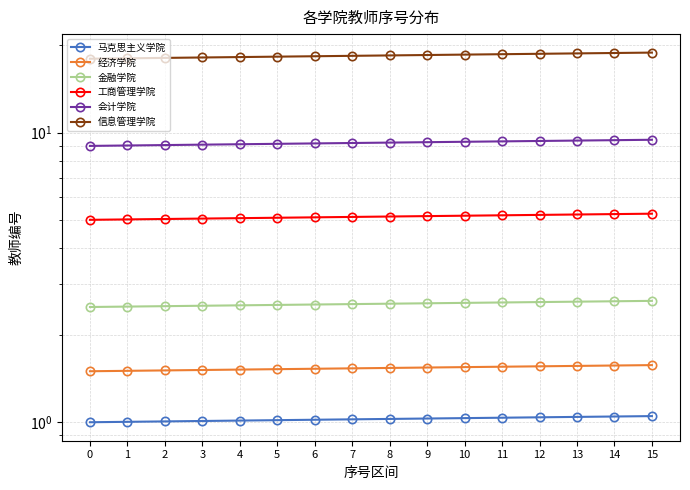

What is the highest value of the 金融学院 series?

2.6